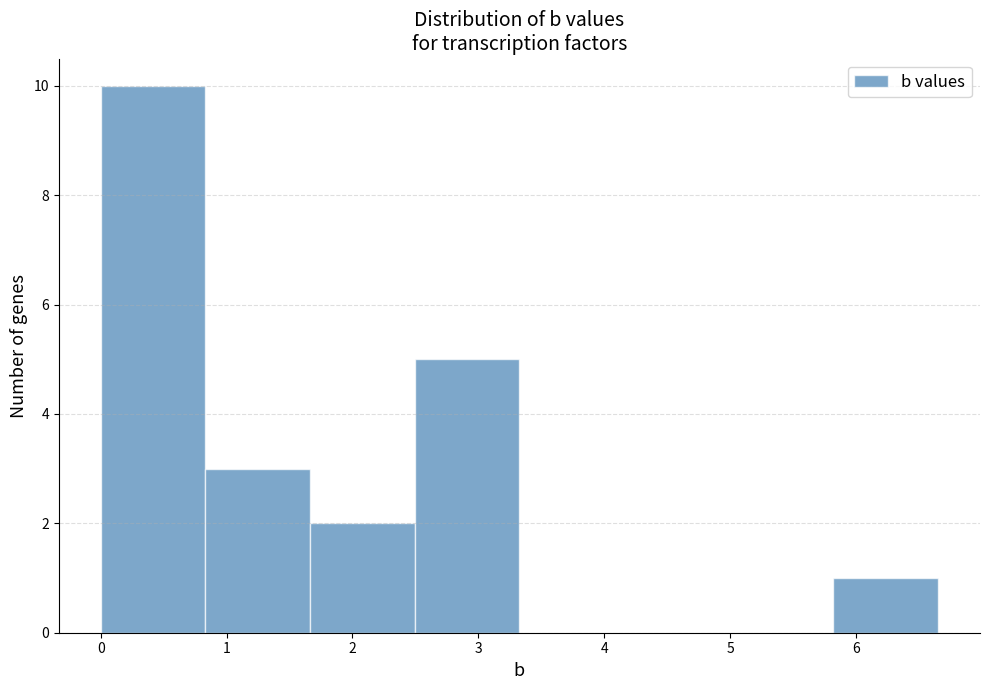

Over which range of the x-axis is the bar tallest?

0.0 to 0.8